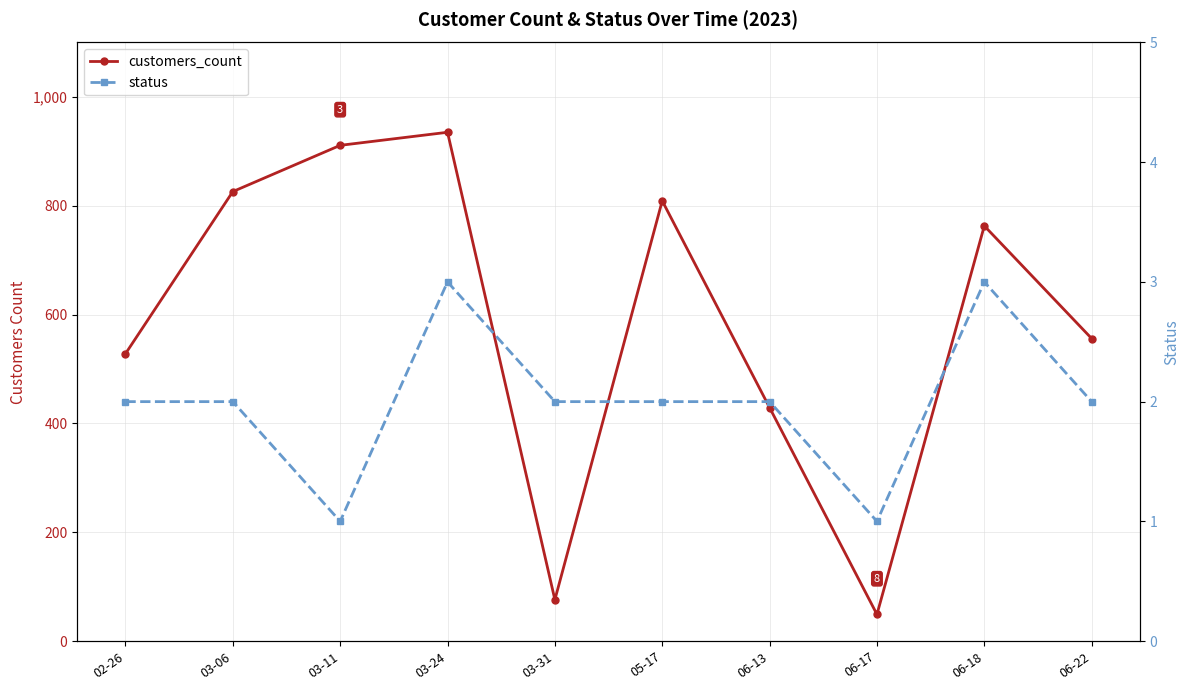

What is the difference between the highest and lowest values at 06-17?

48